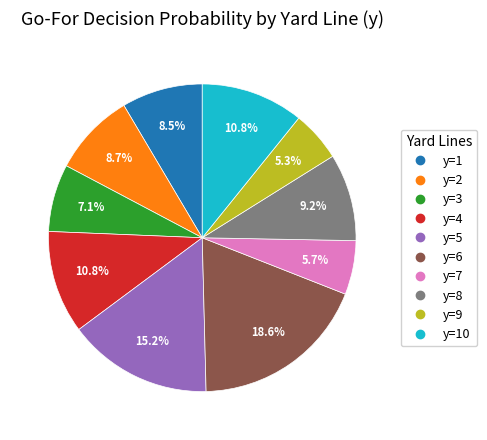

Is there any slice that represents more than half of the pie?

No